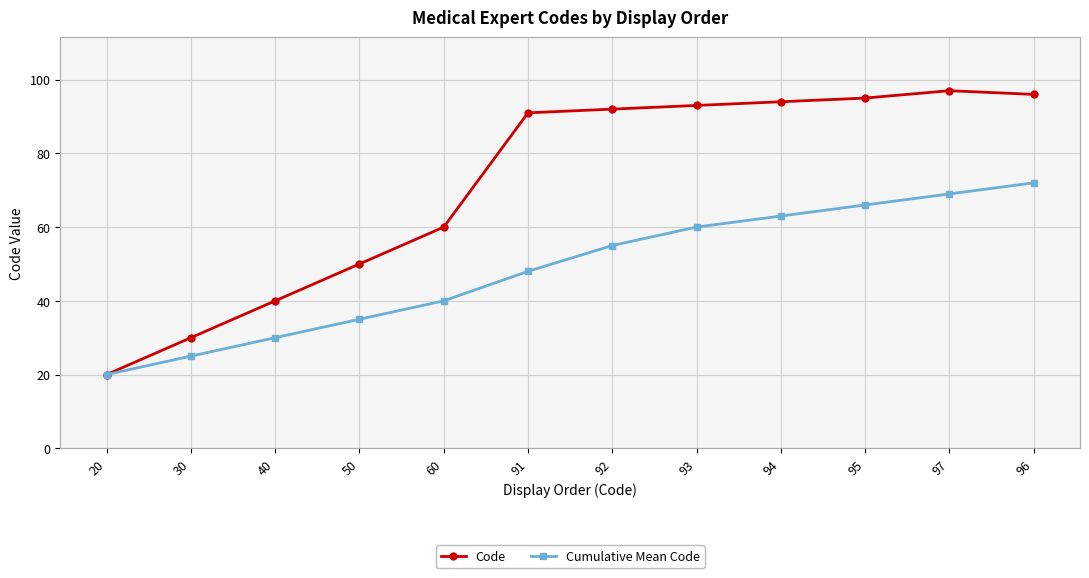

Is this an area chart (filled region under the line)?

No